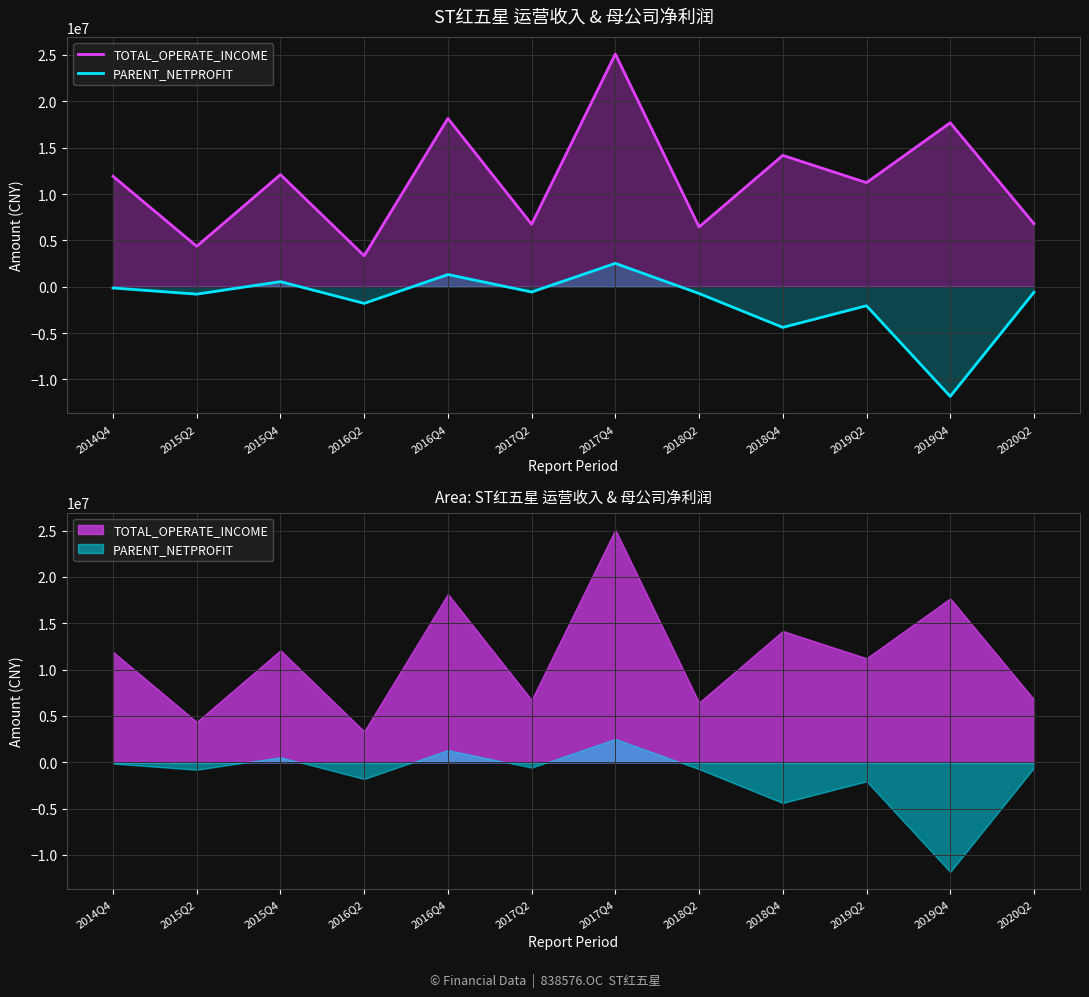

How many values in the PARENT_NETPROFIT series exceed -600600?

5